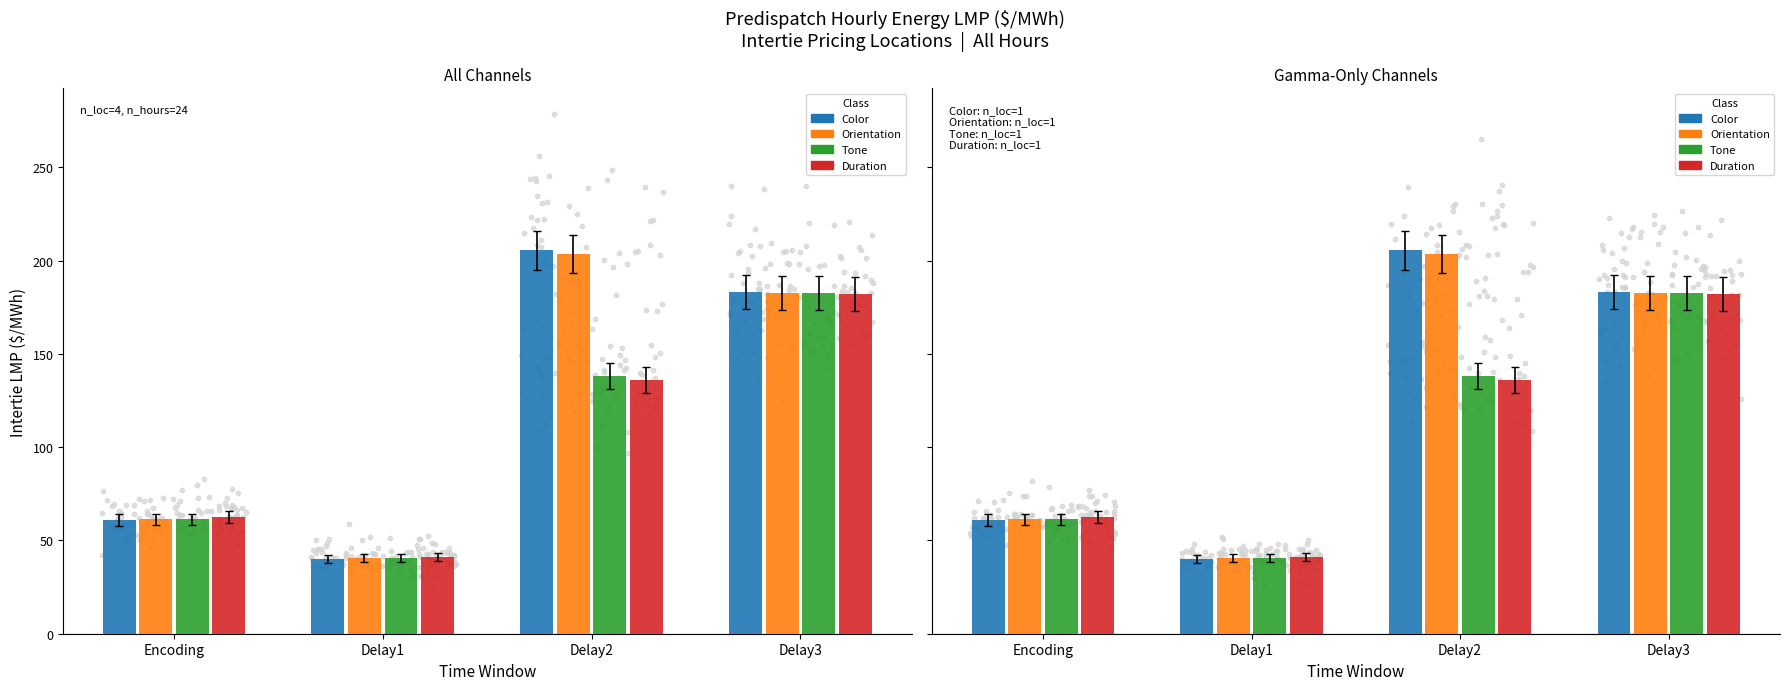

Which series has the widest spread of Y values?

Color